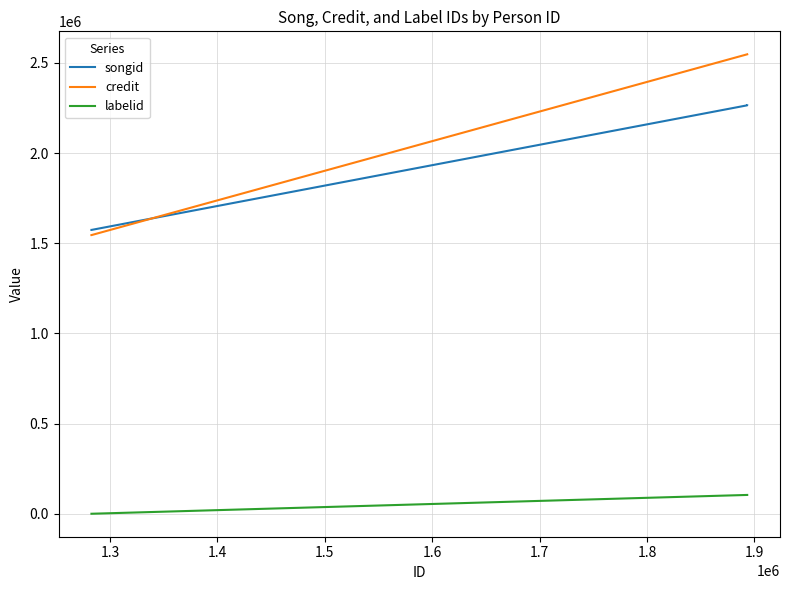

What is the sum of all labelid values?

208556